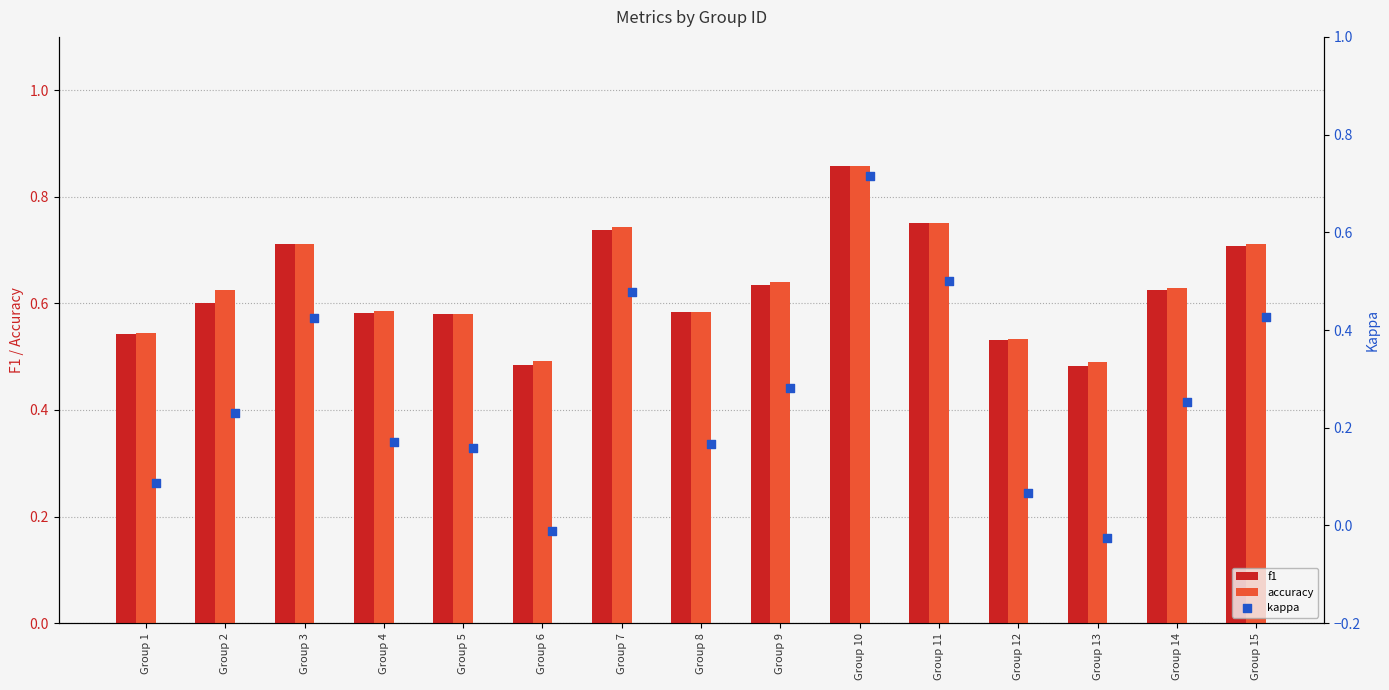

Which series reaches the minimum Y coordinate?

kappa